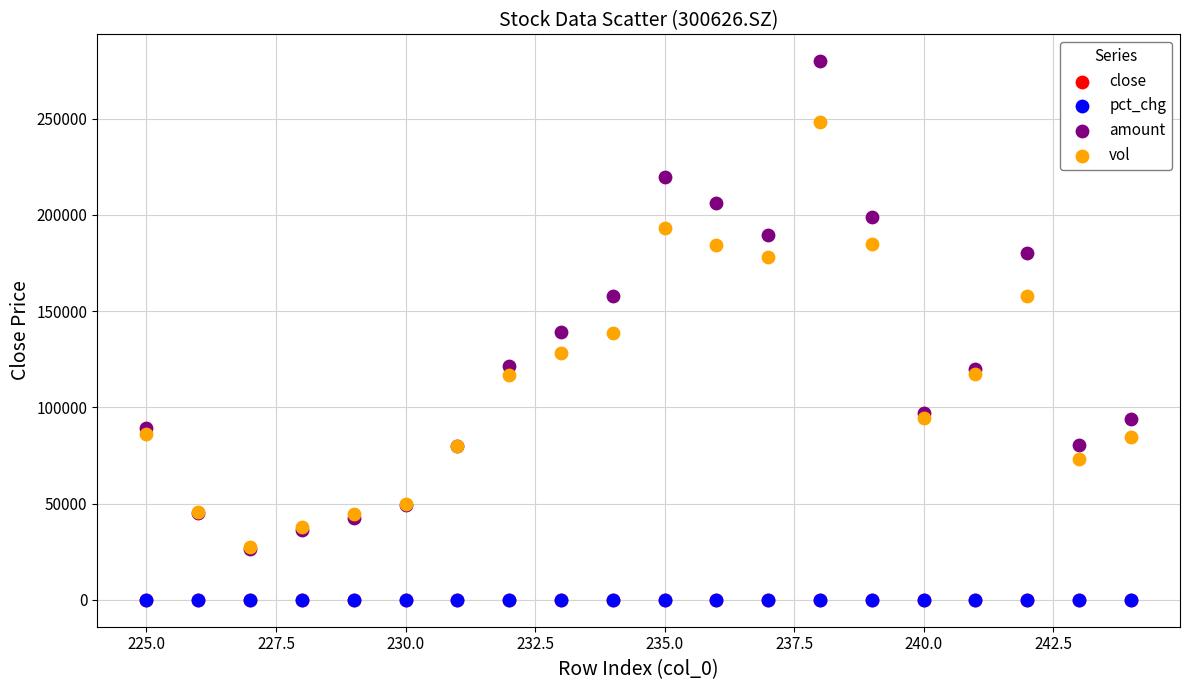

What are all the series names shown in the legend?

close, pct_chg, amount, vol